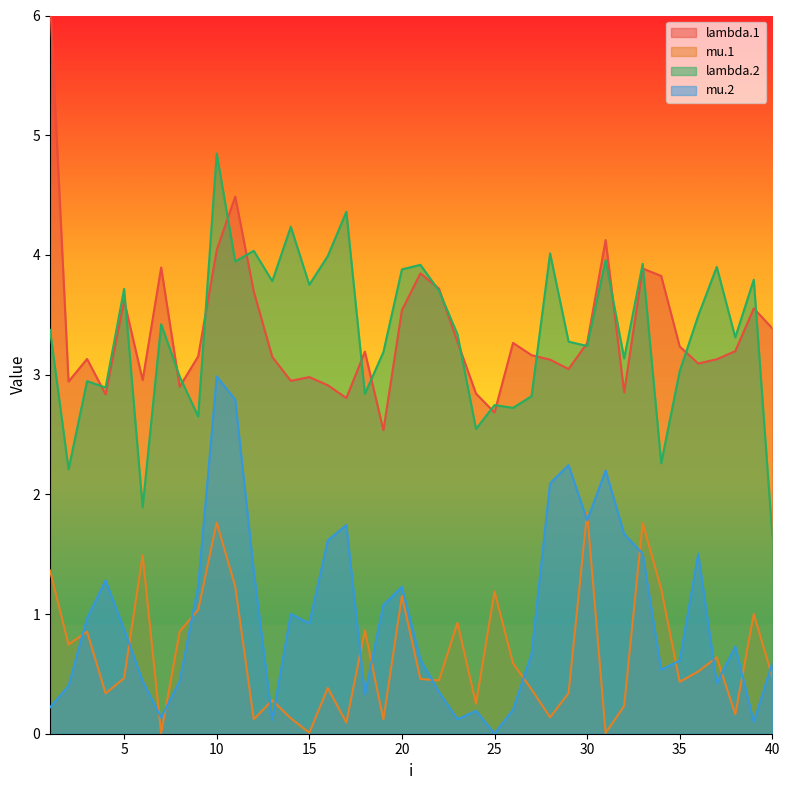

What is the sum of all lambda.2 values?

133.7